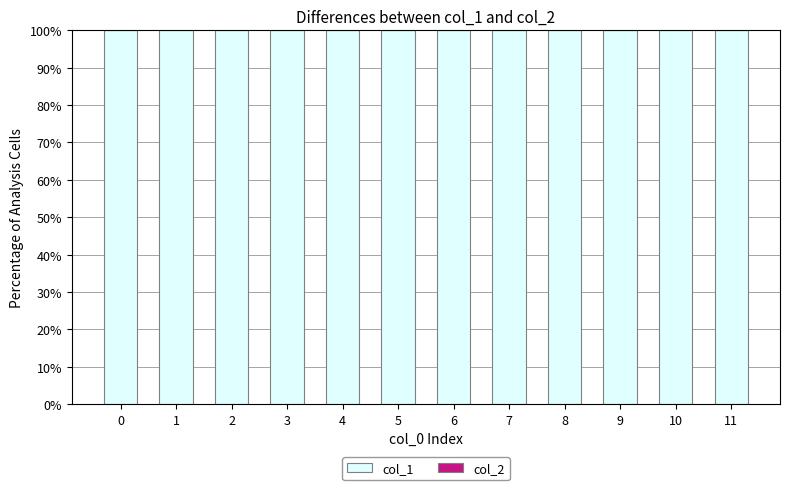

Reading right to left, extract all data points from this chart.

col_1: 11=100	10=100	9=100	8=100	7=100	6=100	5=100	4=100	3=100	2=100	1=100	0=100
col_2: 11=0	10=0	9=0	8=0	7=0	6=0	5=0	4=0	3=0	2=0	1=0	0=0